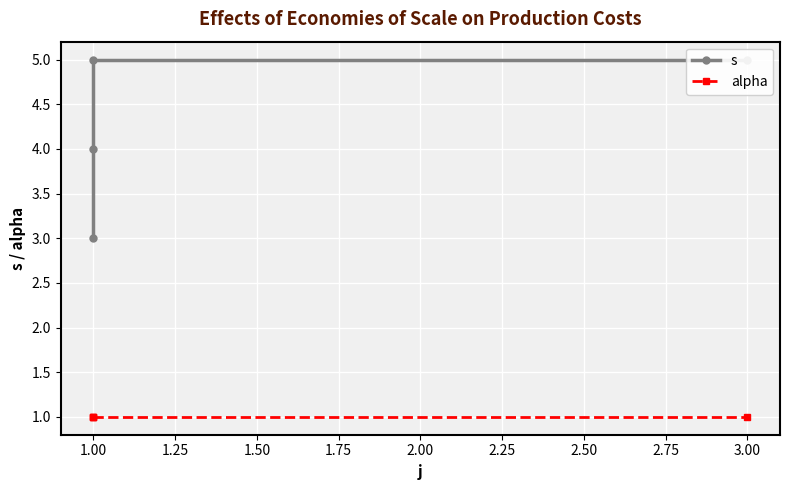

Where is s nearest to the value 4?

1.00